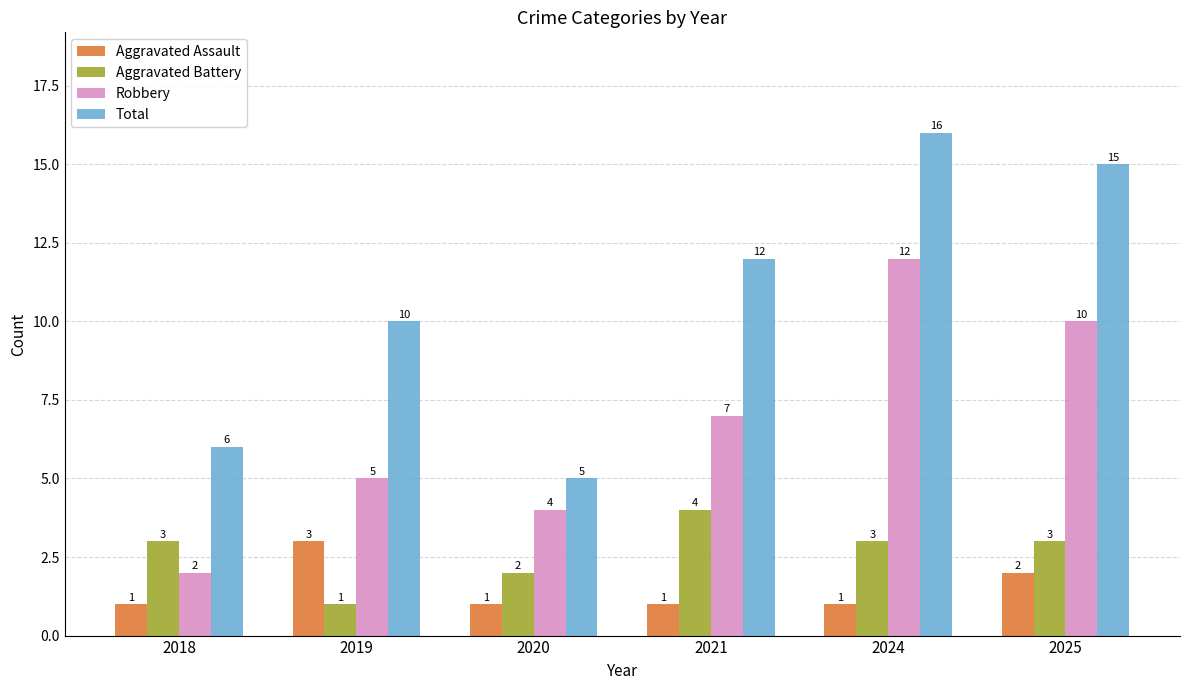

What is the smallest value displayed?

1